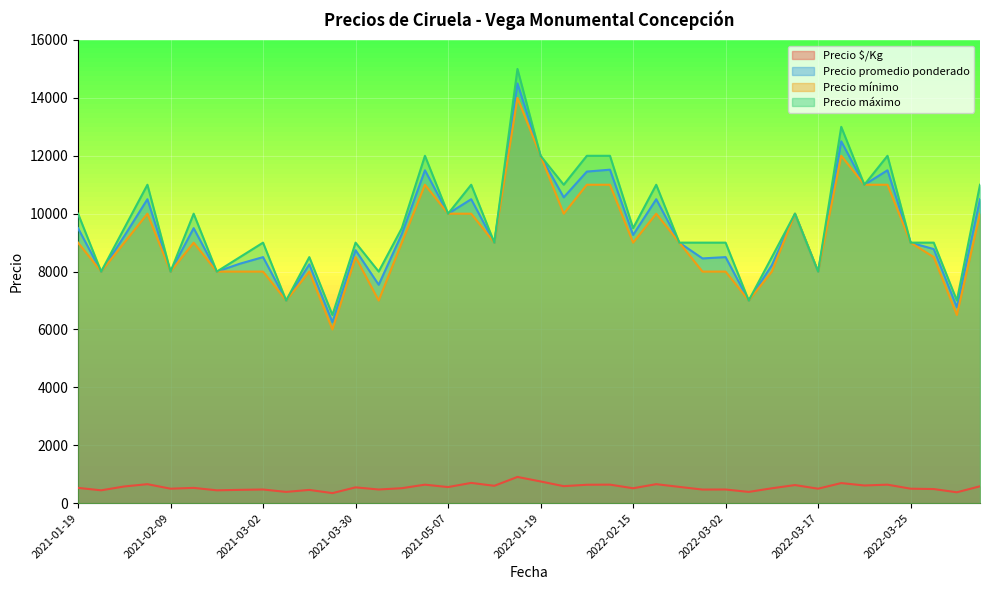

True or false: Precio $/Kg has more than 1 interior local peaks.

True